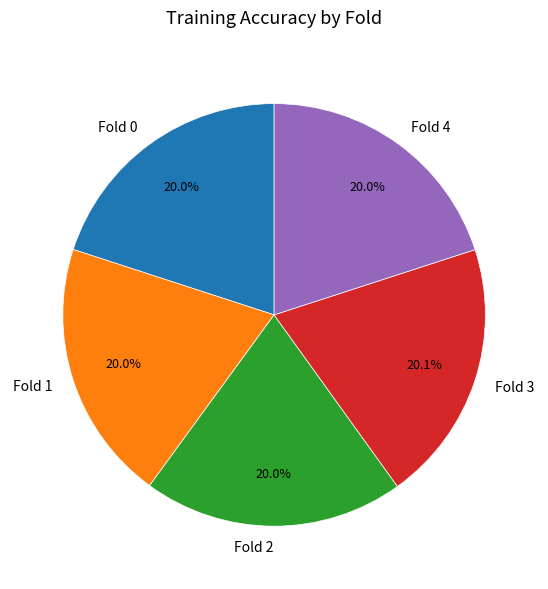

Does Fold 4 represent more than half of the total?

No